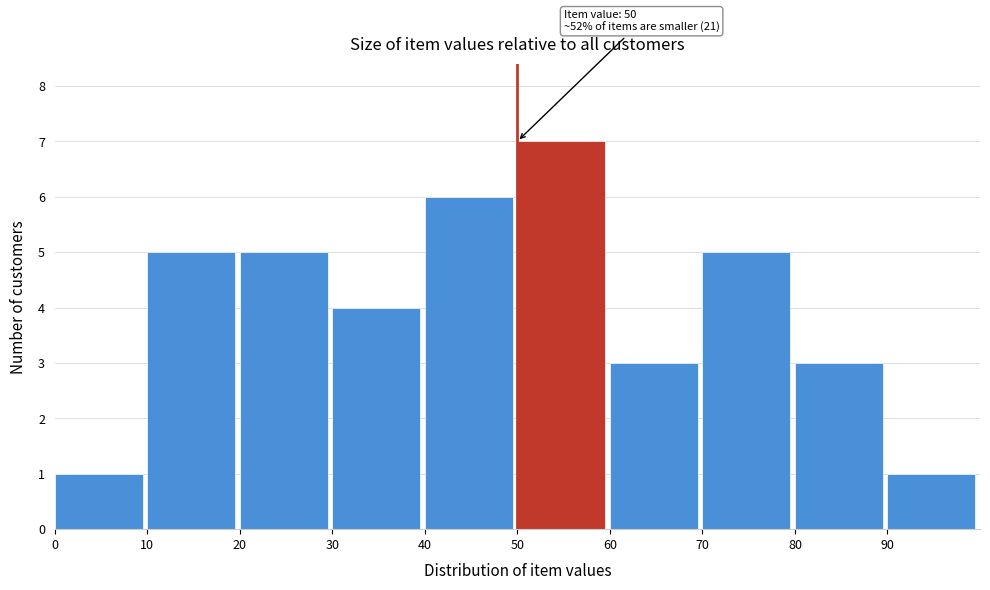

Which range on the x-axis has the tallest bar?

50 to 60